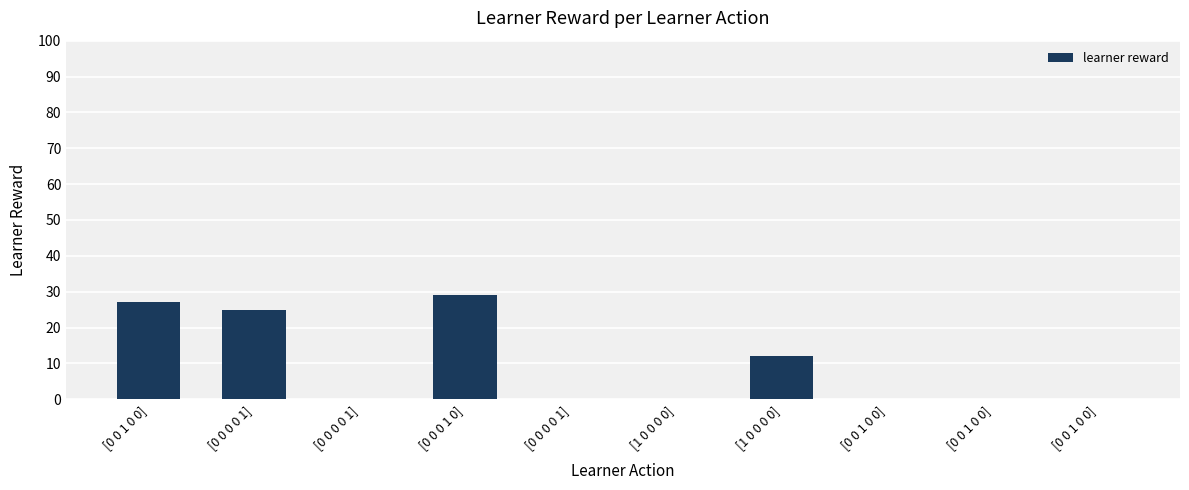

What is the label of the 8th bar from the left?

[0 0 1 0 0]